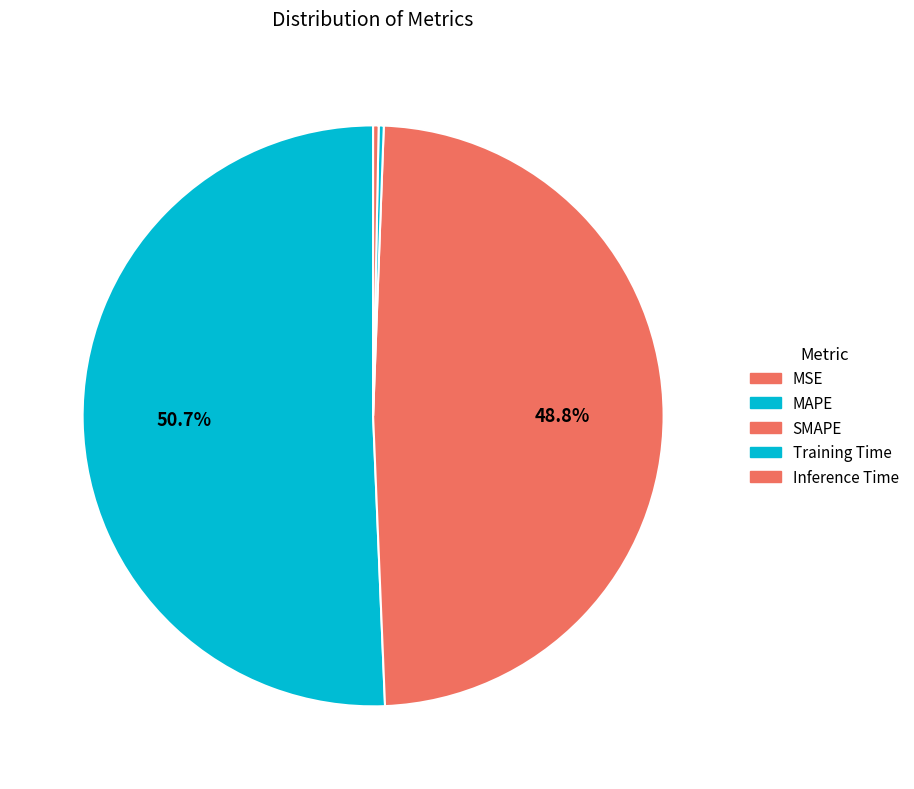

Is there a majority slice in this chart?

Yes